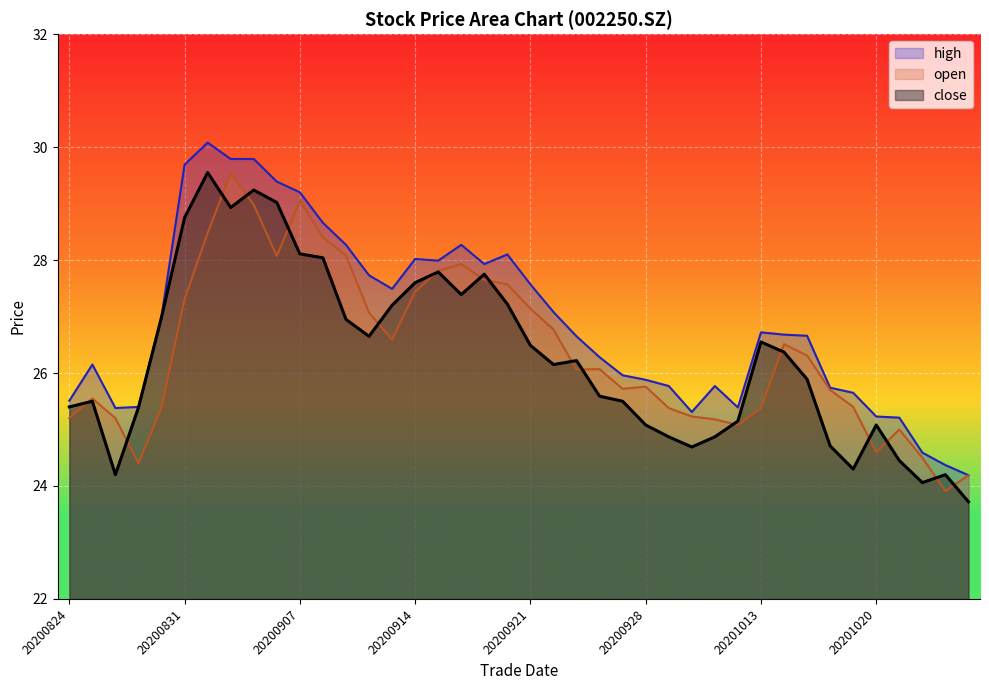

List the series in order of their peak value, highest first.

high, close, open